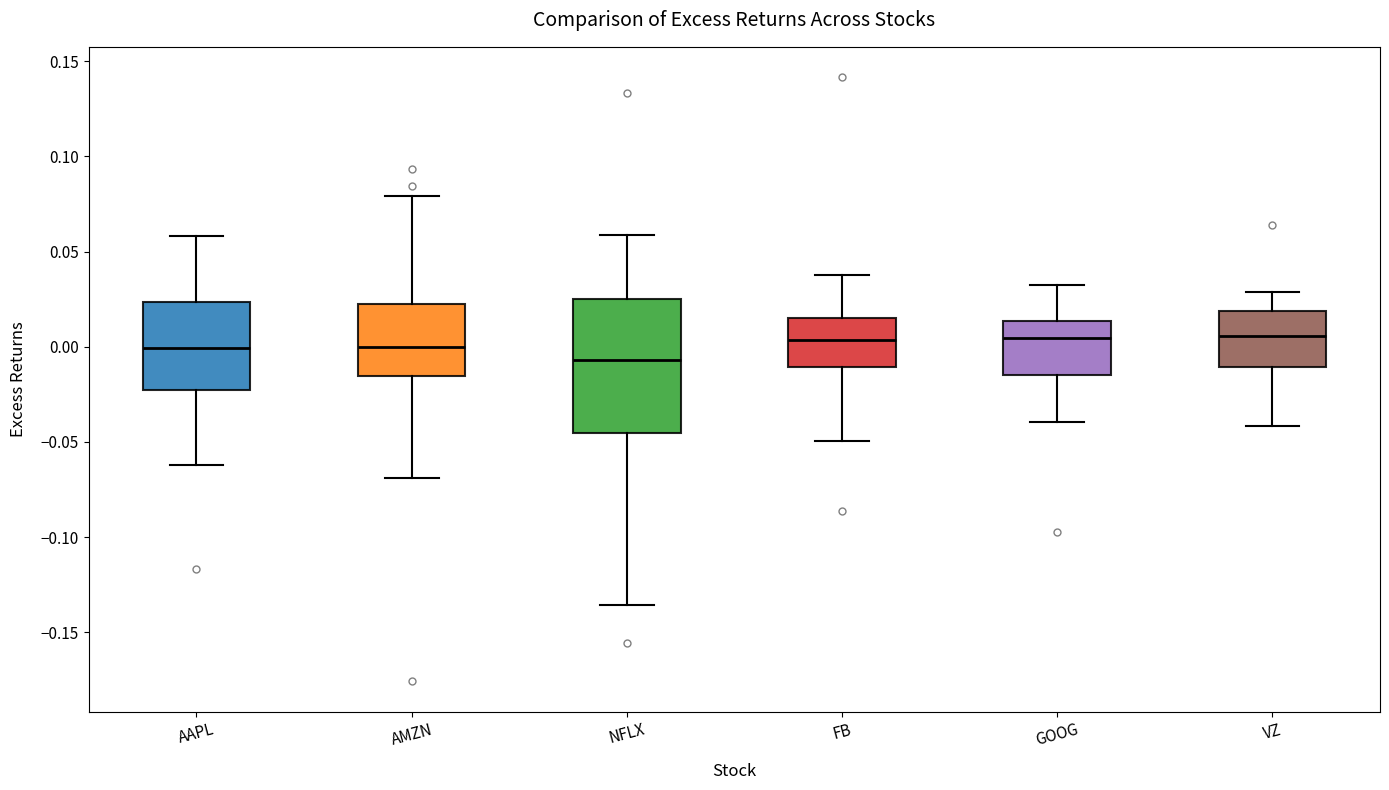

Where does the upper whisker of the box for AAPL end on the y-axis? The values are not printed on the chart, so give them approximately, as read against the axis.

0.060